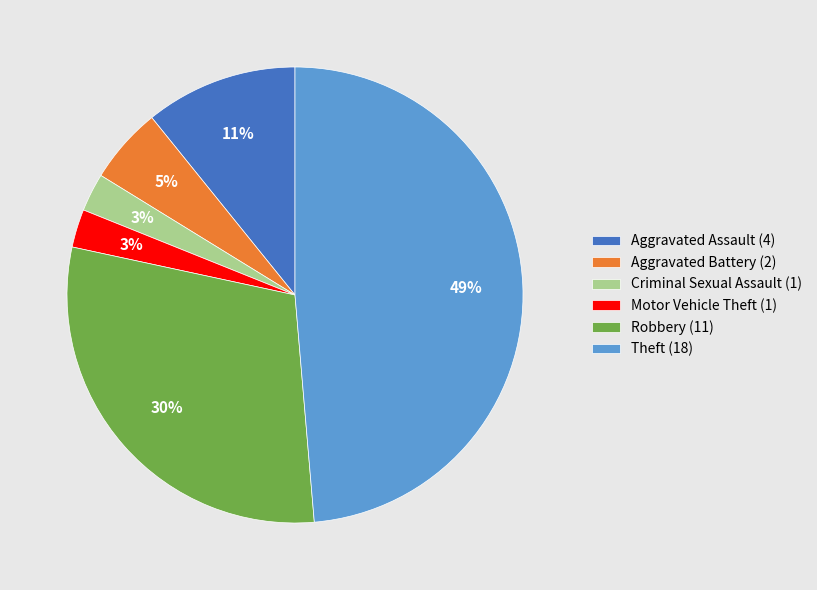

Does Robbery account for over 50% of the chart?

No